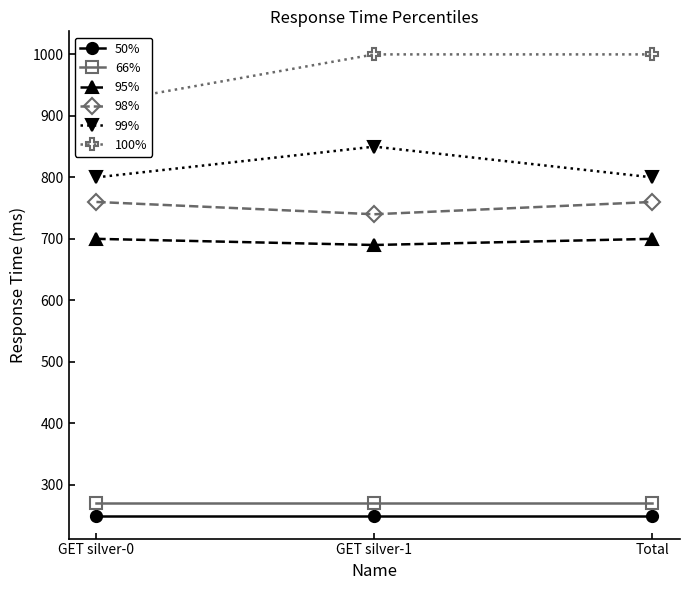

What is the average value of the 50% series?

250